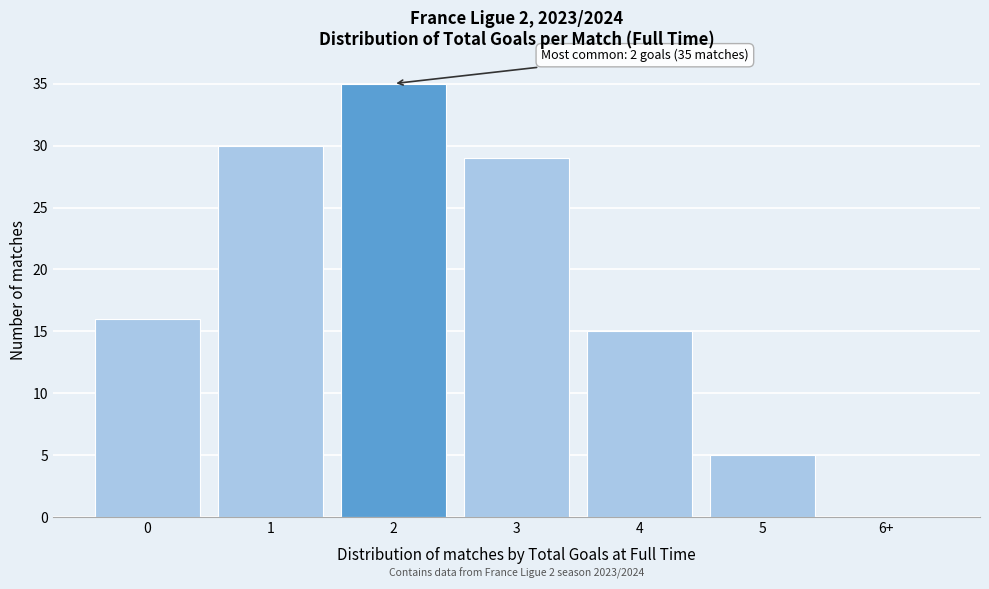

Reading left to right, extract all data points from this chart.

0=16	1=30	2=35	3=29	4=15	5=5	6+=0